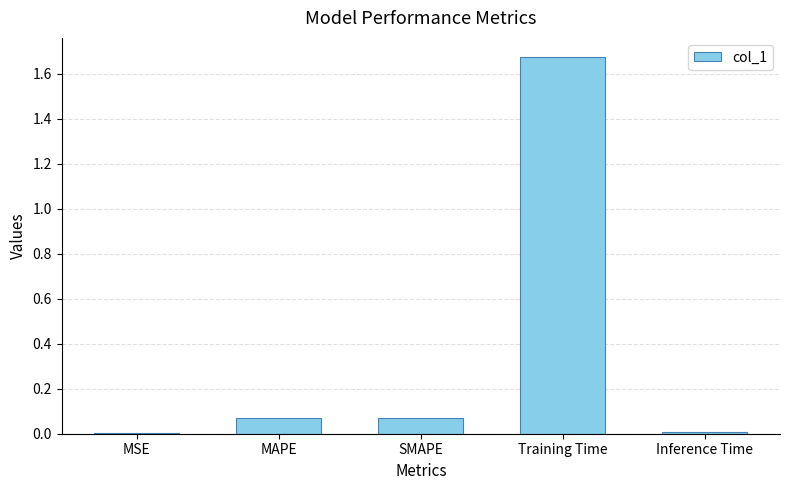

The chart shows a value of 0.0 at SMAPE. True or false?

False